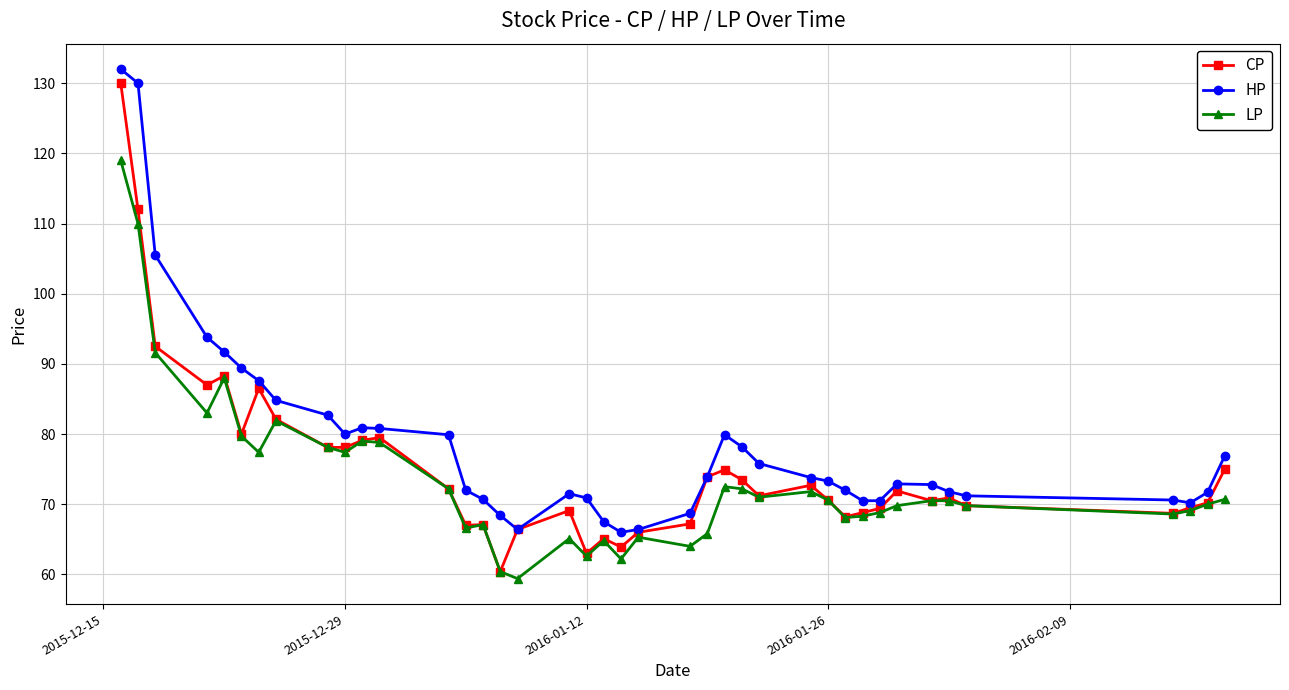

How many lines are shown in the chart?

3